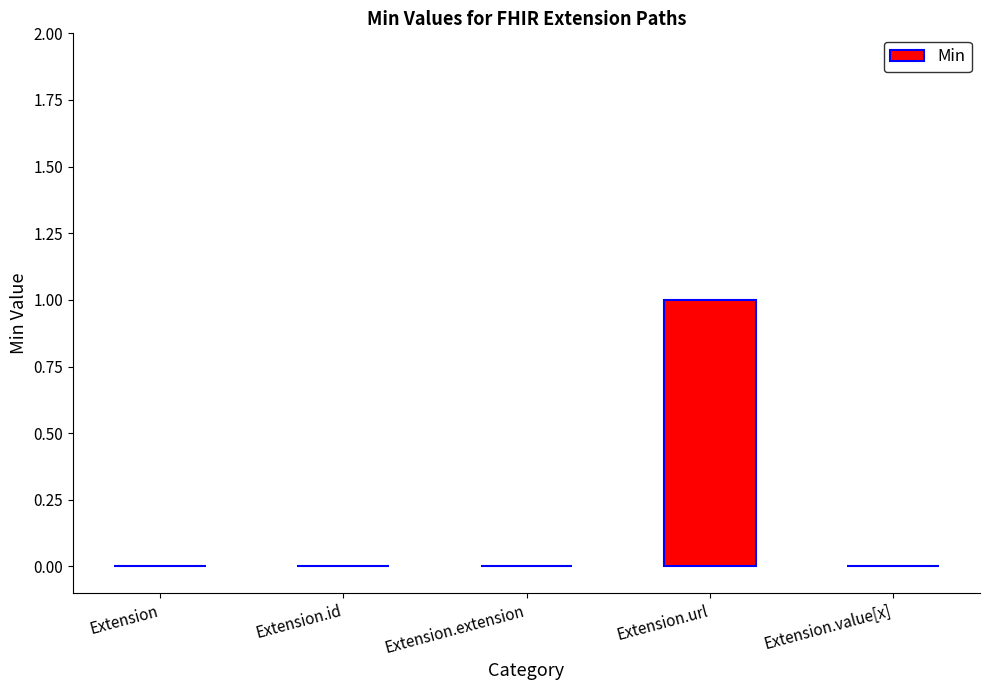

The chart shows a value of 1 at Extension.url. True or false?

True